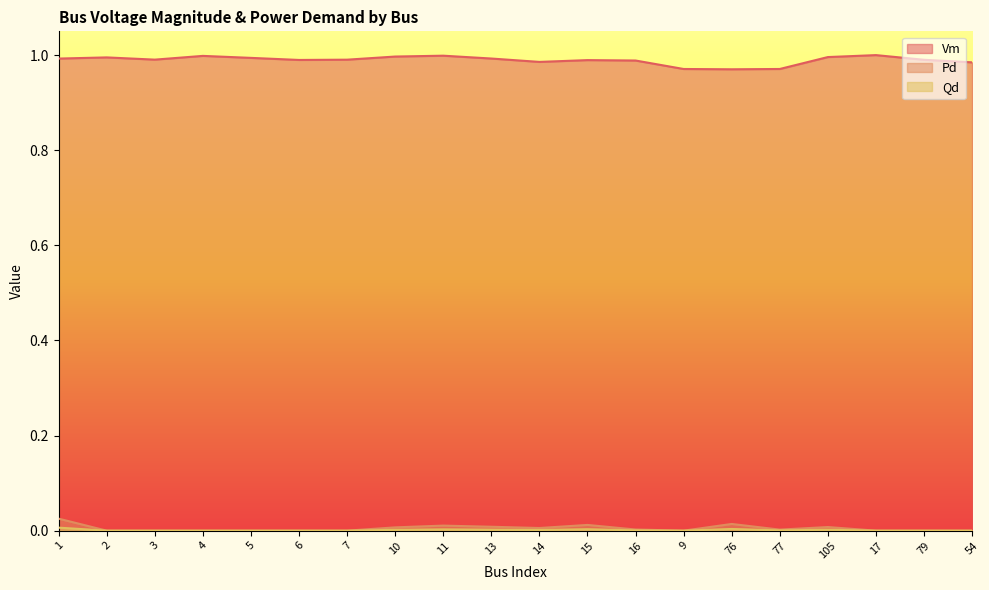

The Qd series shows 0.0 at 17. True or false?

True